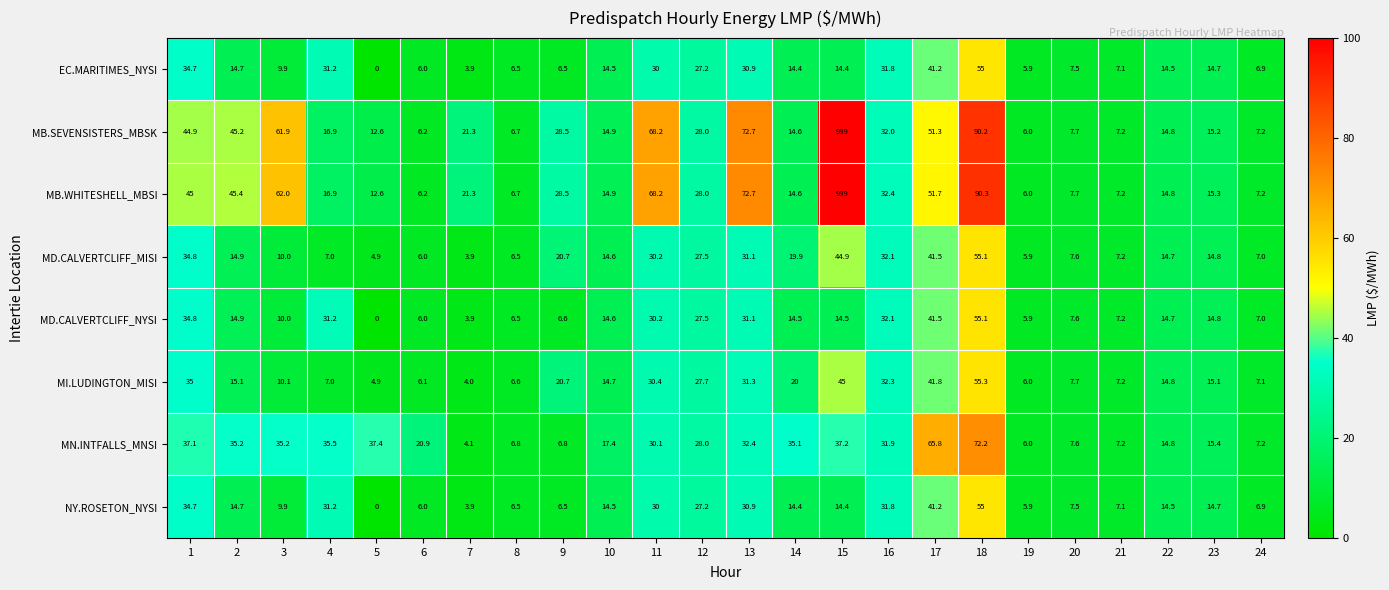

What is the sum of all MN.INTFALLS_MNSI values?

627.3